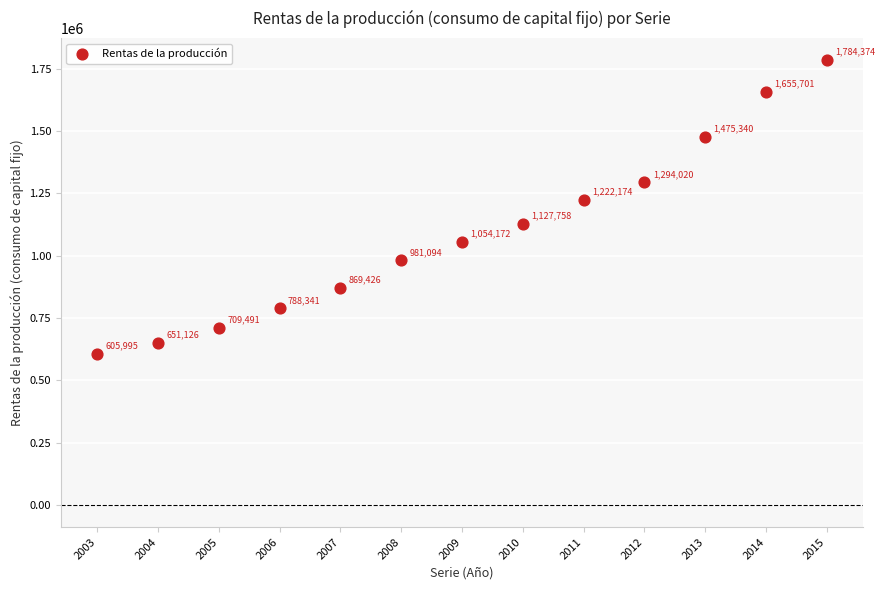

What is the range of Y values (max minus min)?

1178379